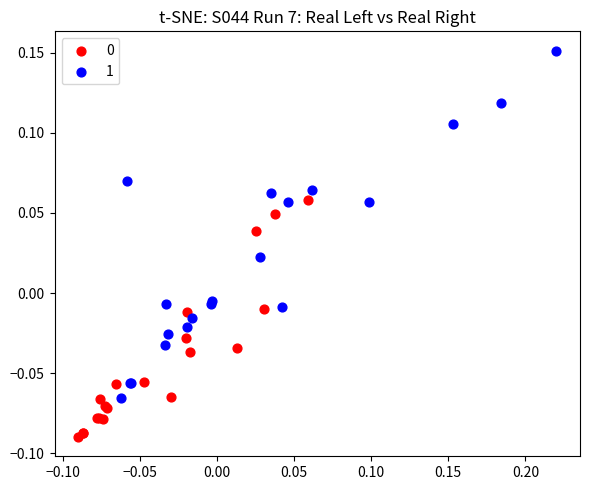

Which series has the widest spread of Y values?

1